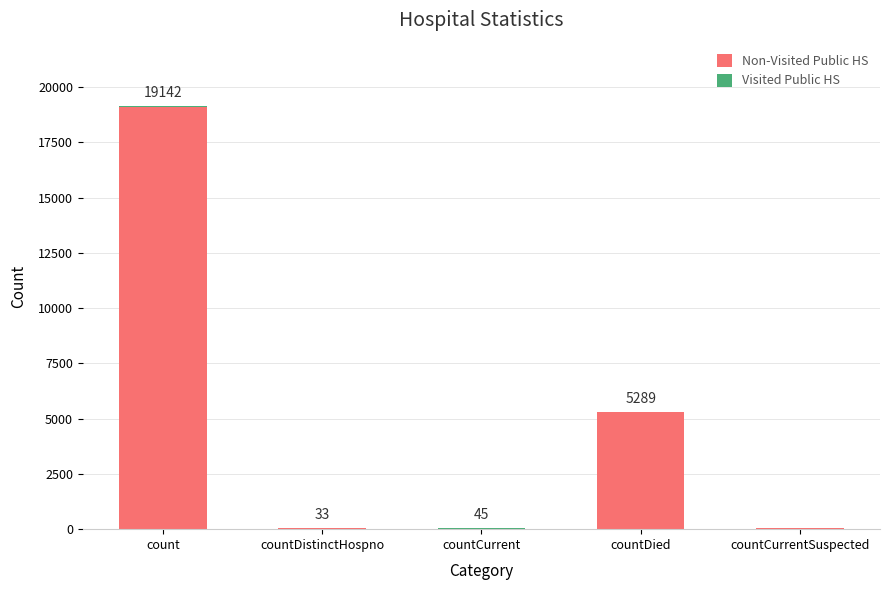

Are the bars grouped side by side (vs. stacked)?

No